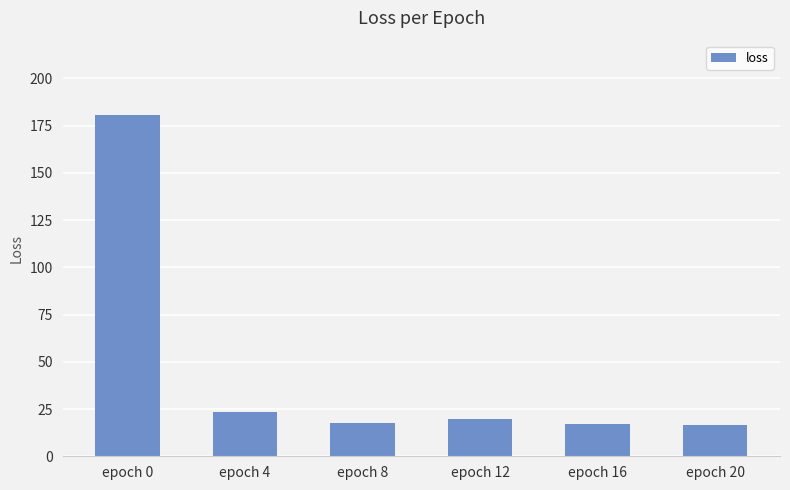

What is the value of the 2nd bar from the left?

23.4